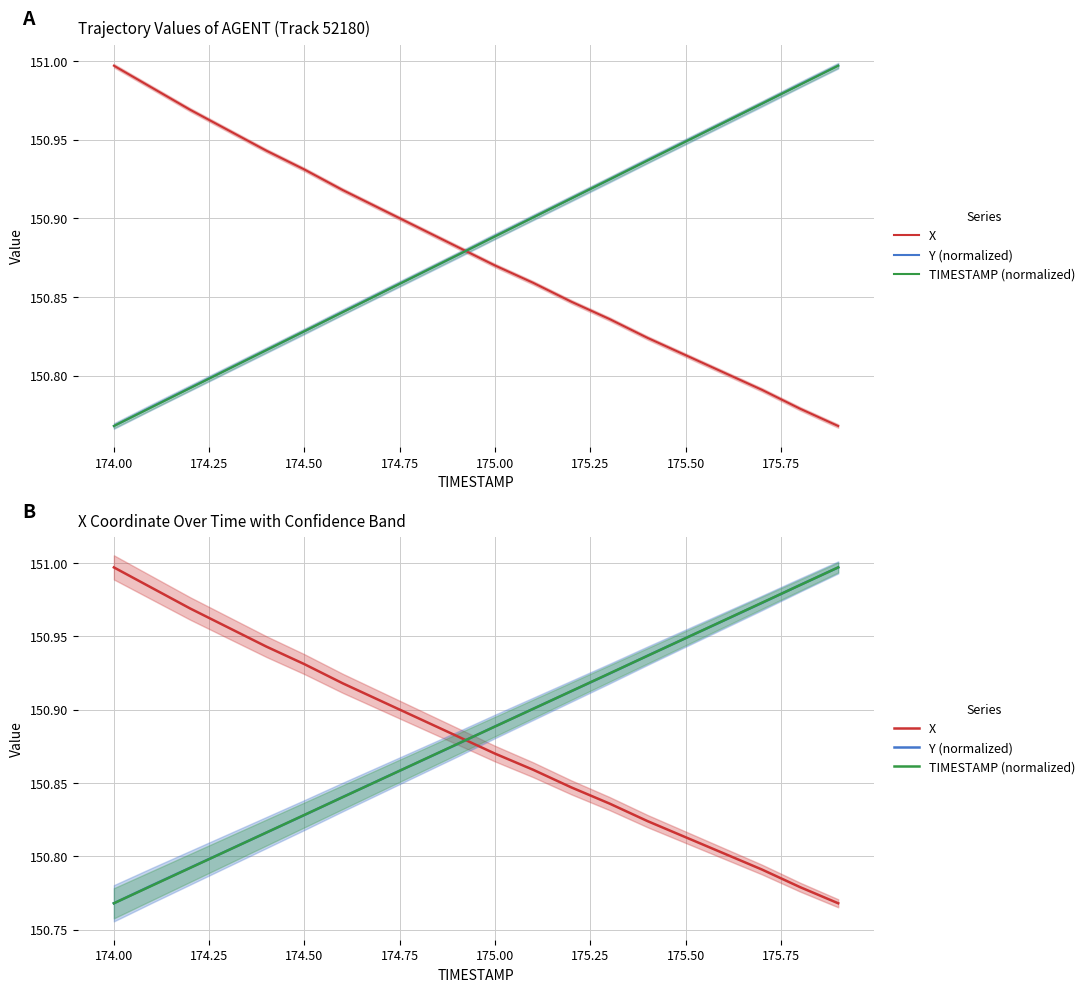

Reading left to right, transcribe all the data shown in this chart.

X: 151.0	151.0	151.0	151.0	150.9	150.9	150.9	150.9	150.9	150.9	150.9	150.9	150.8	150.8	150.8	150.8	150.8	150.8	150.8	150.8
Y (normalized): 150.8	150.8	150.8	150.8	150.8	150.8	150.8	150.9	150.9	150.9	150.9	150.9	150.9	150.9	150.9	150.9	151.0	151.0	151.0	151.0
TIMESTAMP (normalized): 150.8	150.8	150.8	150.8	150.8	150.8	150.8	150.9	150.9	150.9	150.9	150.9	150.9	150.9	150.9	150.9	151.0	151.0	151.0	151.0